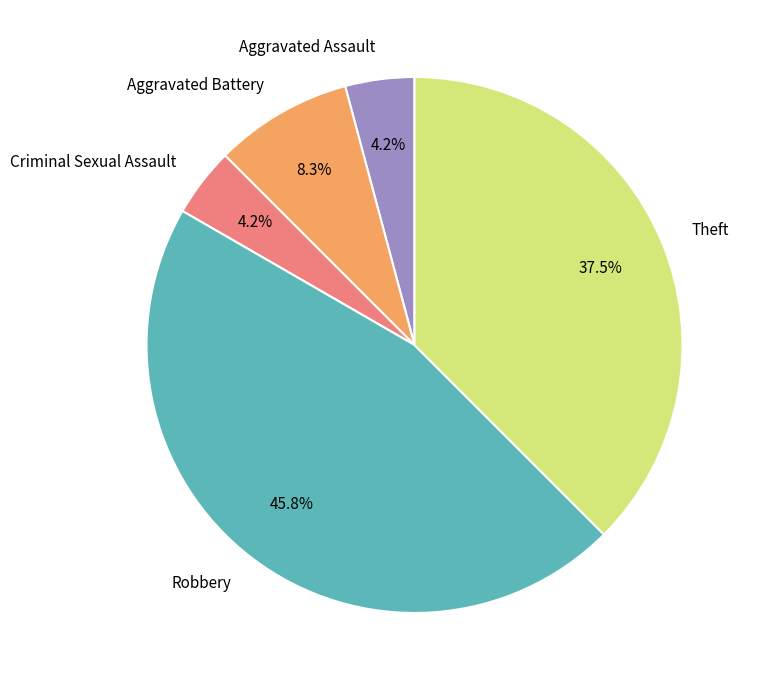

To the nearest percent, what is the difference between the Theft and Aggravated Battery slice percentages?

29%